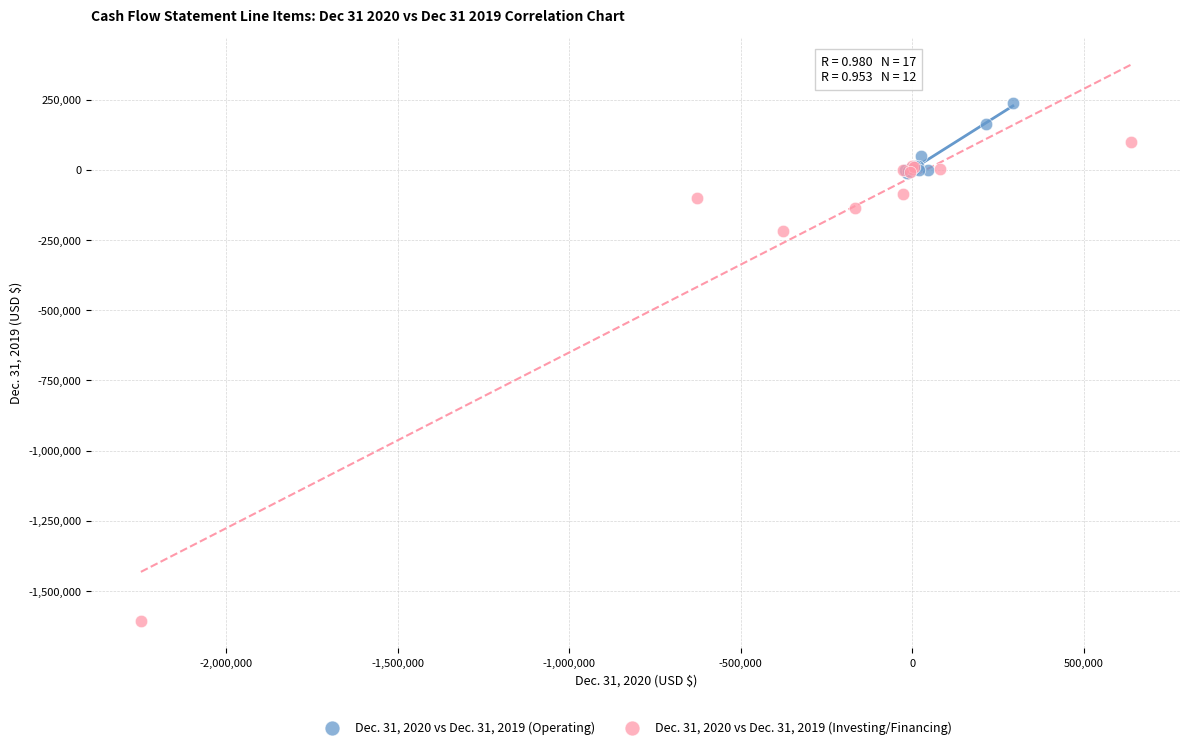

Which series has the largest Y range (max minus min)?

Dec. 31, 2020 vs Dec. 31, 2019 (Investing/Financing)